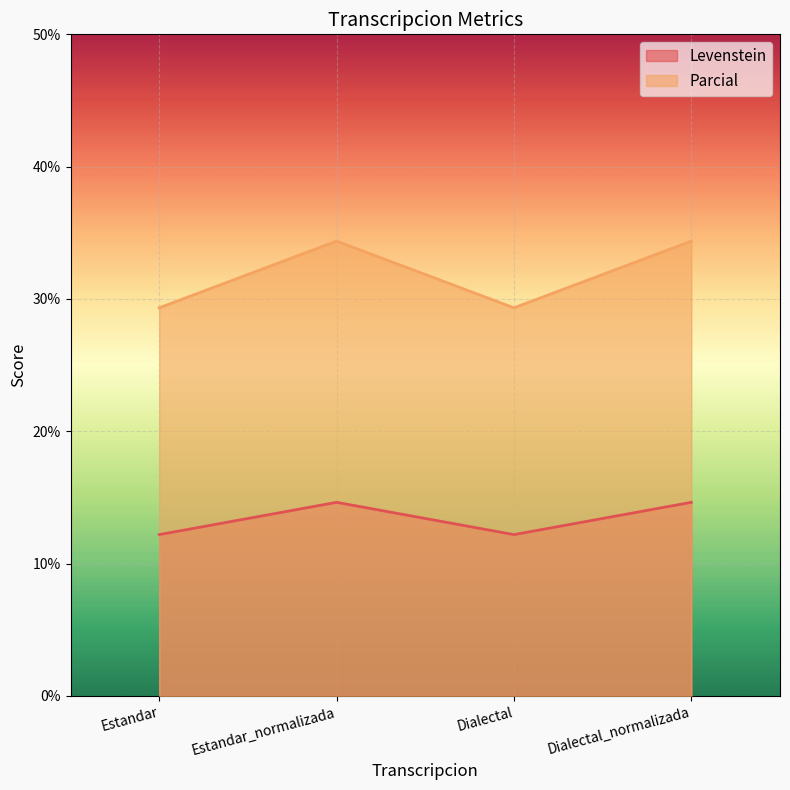

Is it true that Levenstein equals 45.9 at Estandar?

False